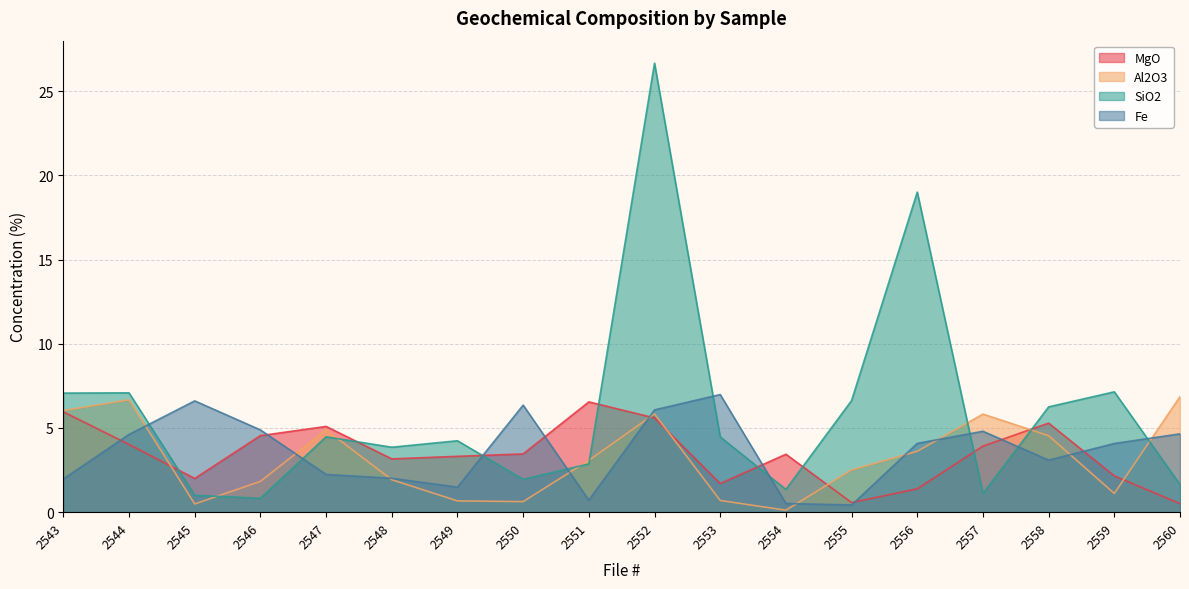

Does the chart have visible grid lines?

Yes